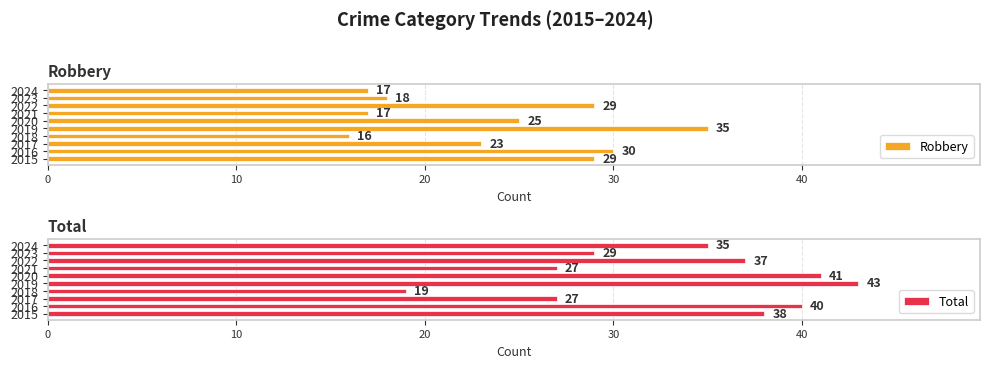

What is the average value of the Robbery series?

24